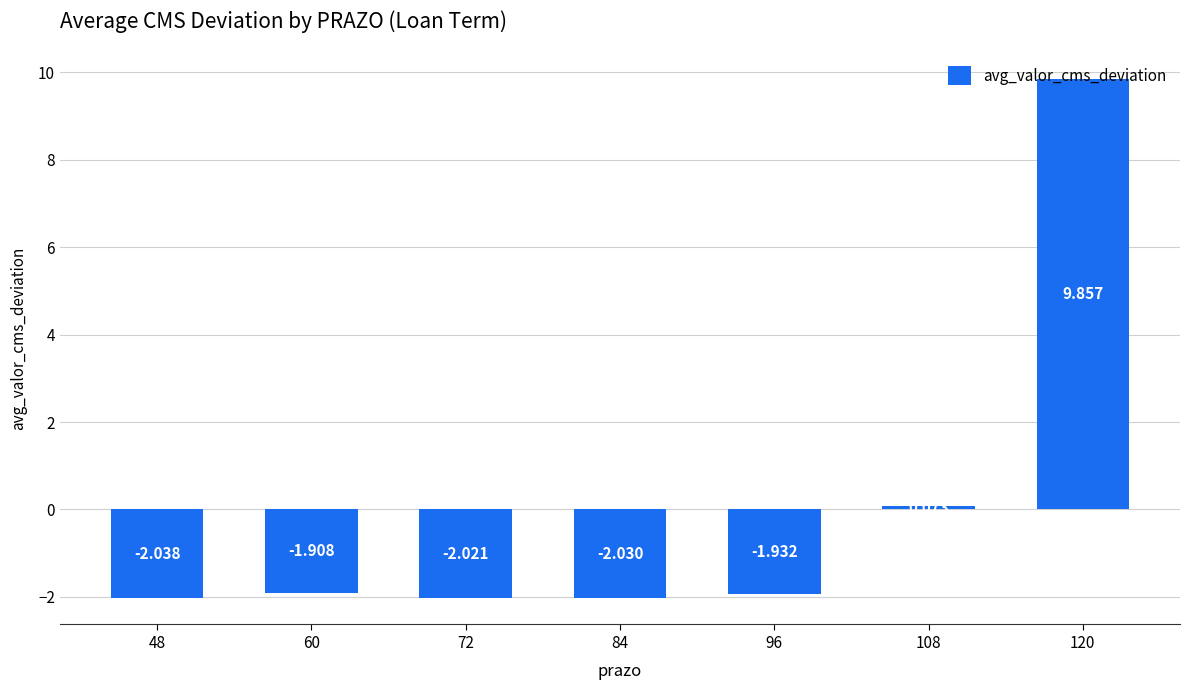

Which label corresponds to the largest value in the chart?

120